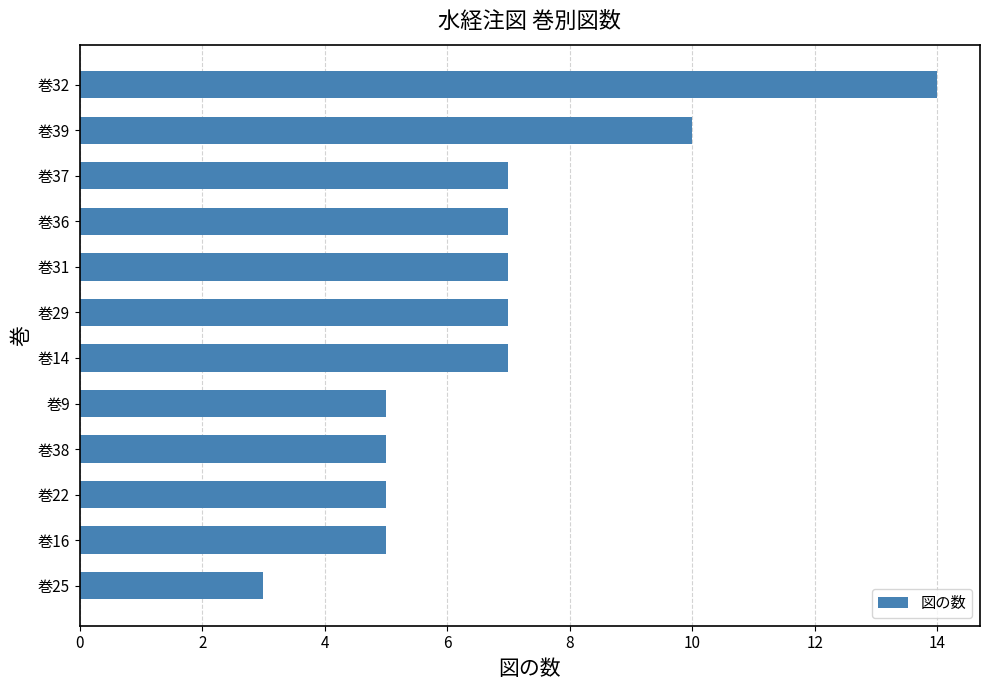

What is the ratio of the value at 巻32 to the value at 巻9?

2.8